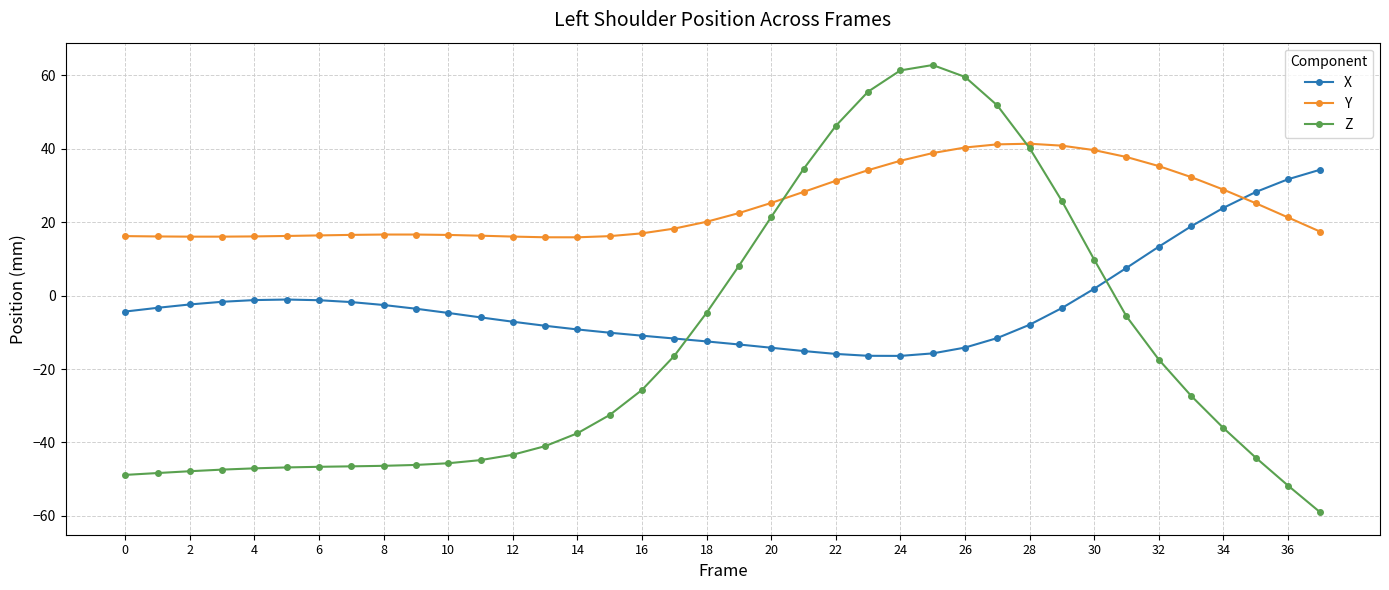

True or false: Y and Z intersect in this chart.

True